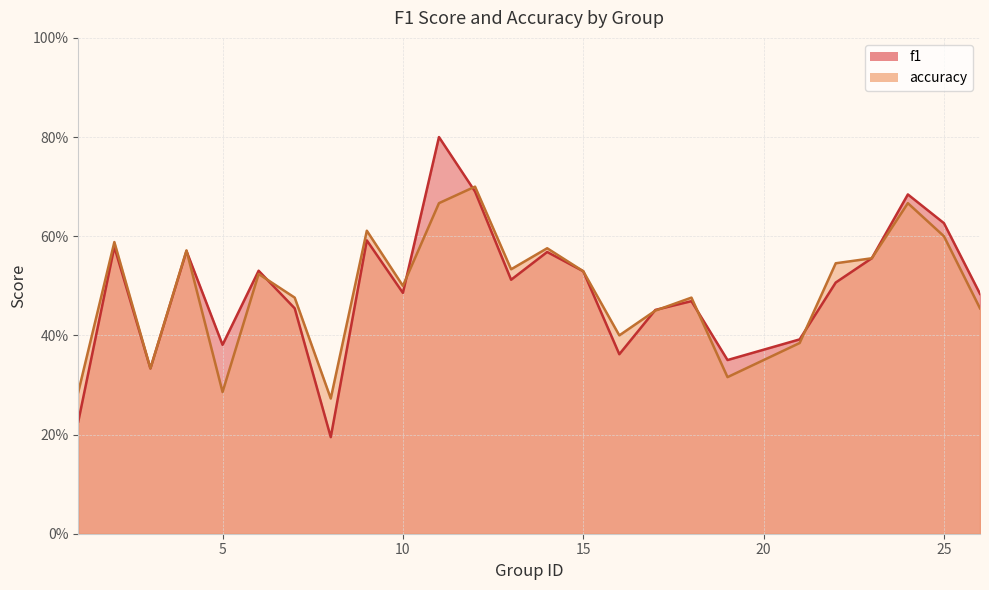

What is the total value across all series at 9?

1.2